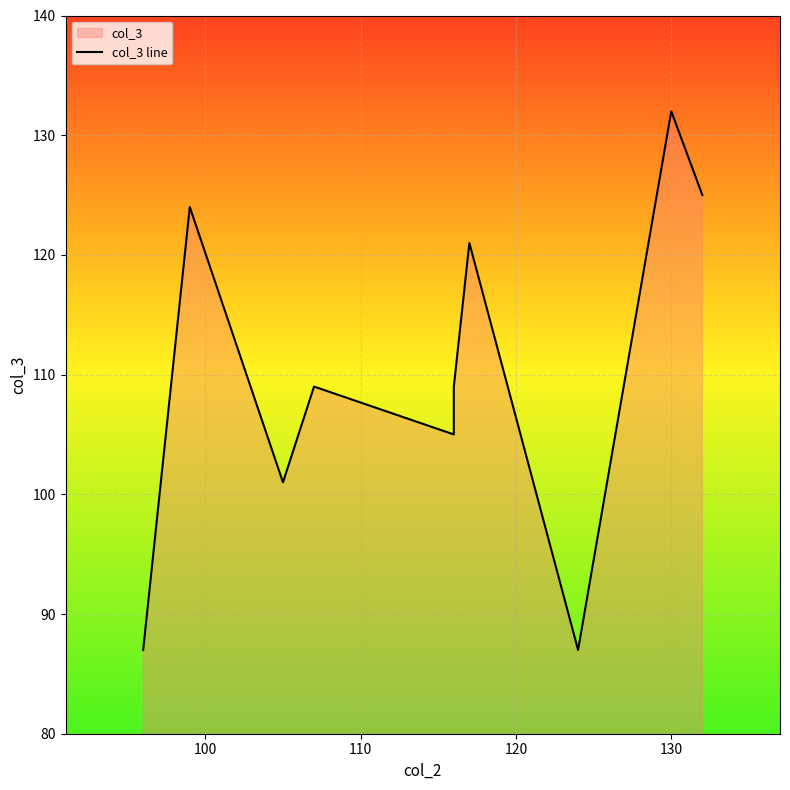

What is the average value?

110